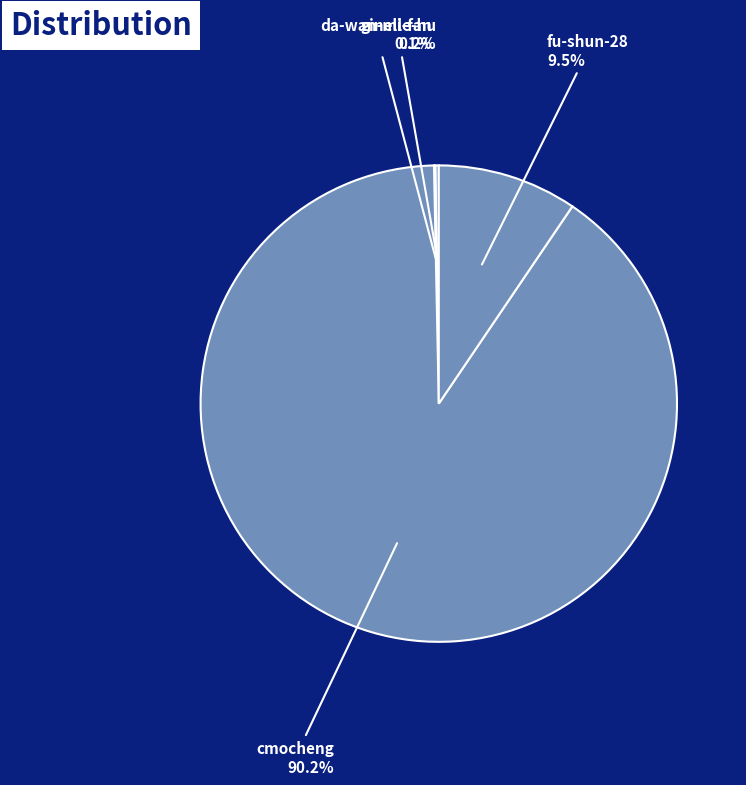

To the nearest percent, what is the average slice percentage?

25%